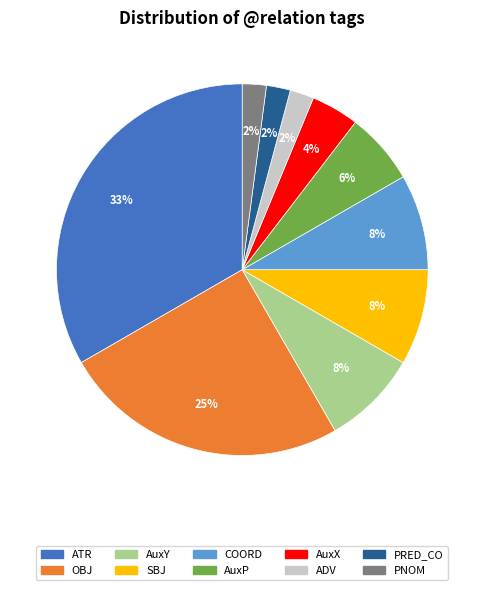

Does ADV account for over 50% of the chart?

No